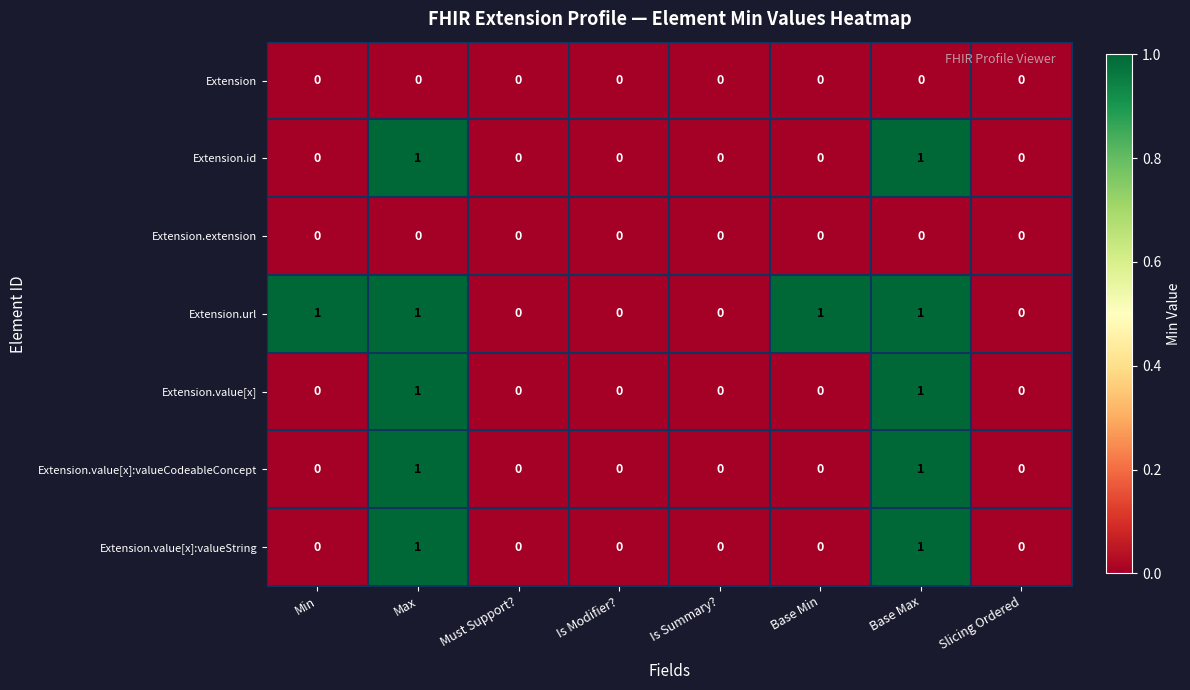

Between Min and Is Modifier?, which series saw the biggest shift?

Extension.url